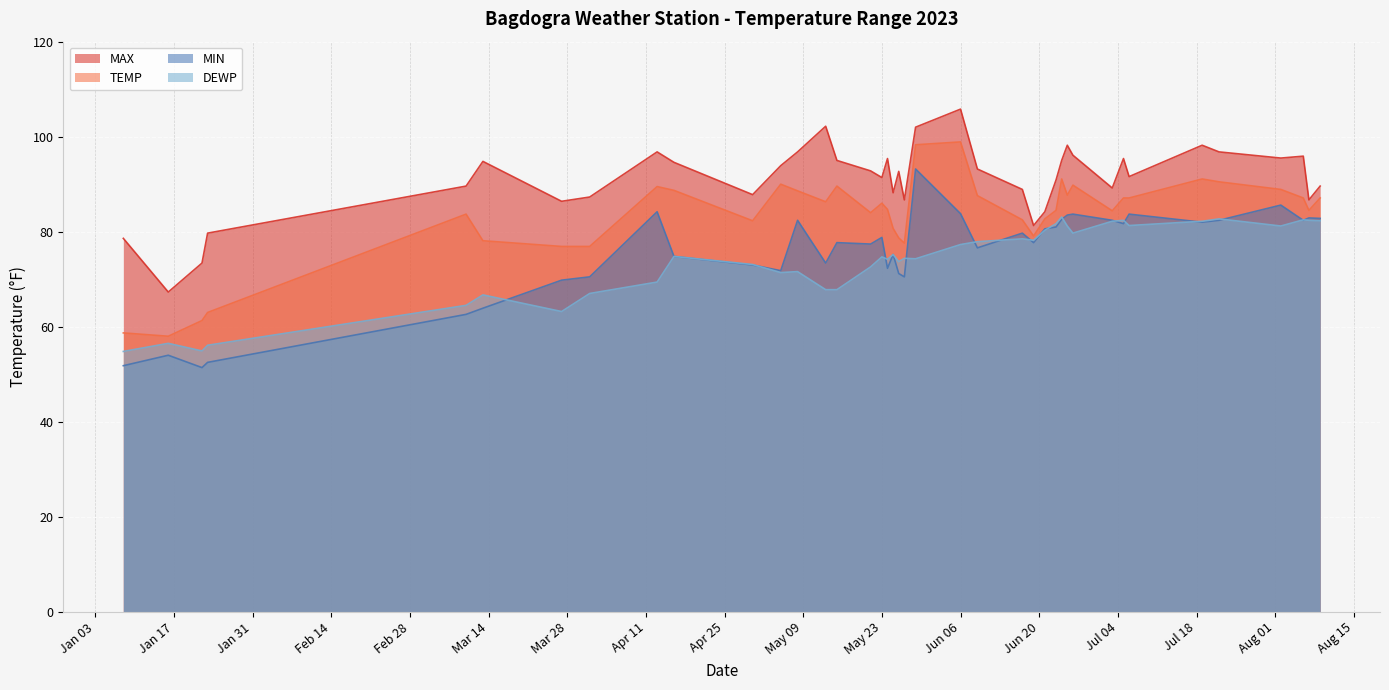

What is the label of the 7th point from the left?

2023-03-27